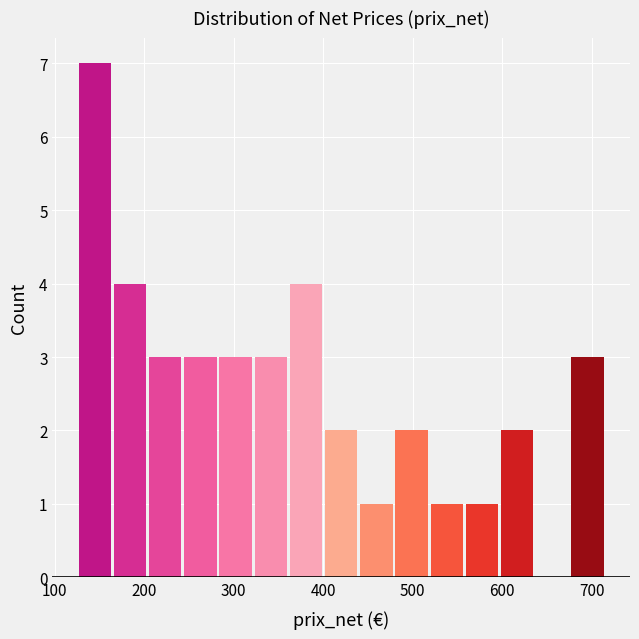

Read against the x-axis, roughly where is the centre of the tallest bar?

140